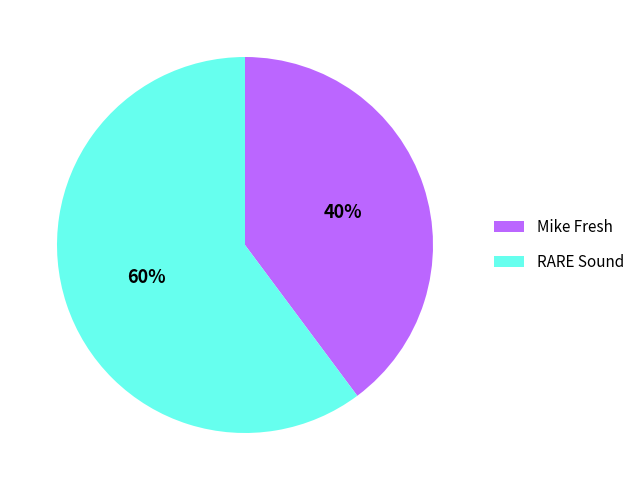

How many segments does this pie chart have?

2